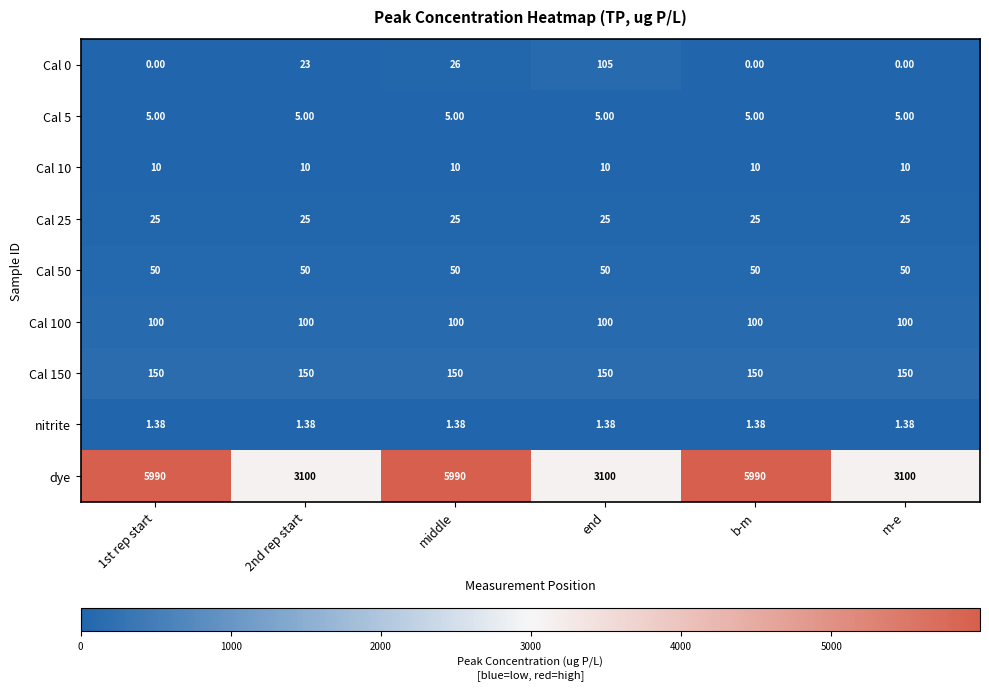

Count the number of categories in the chart.

6